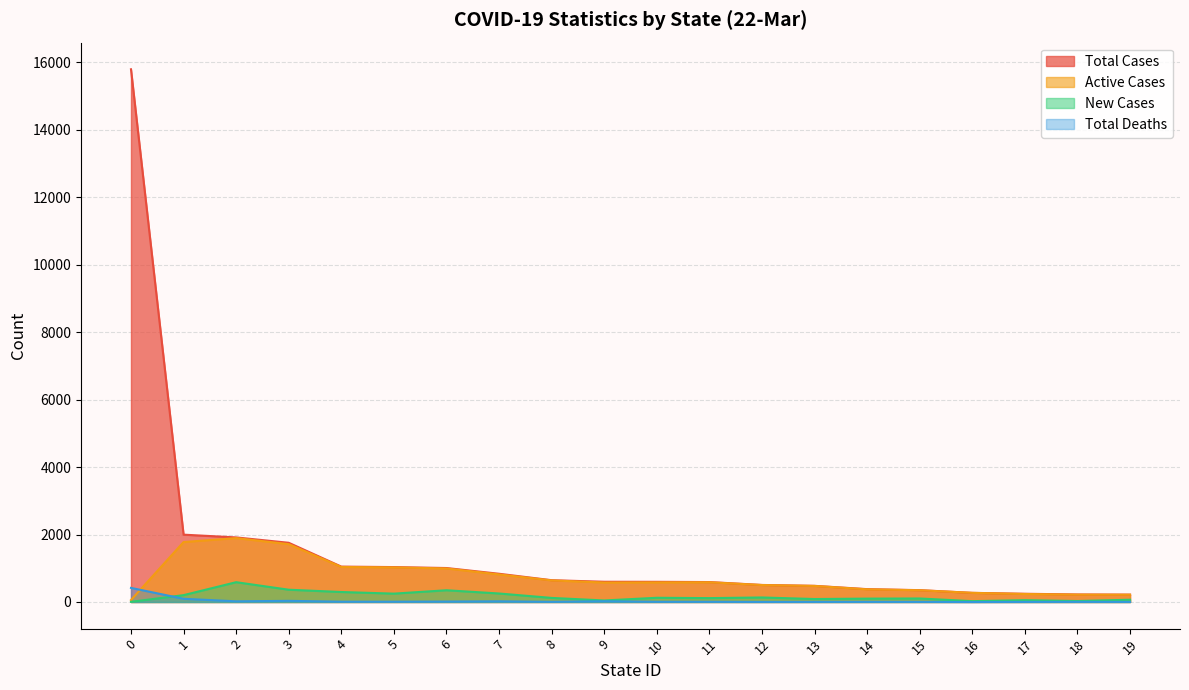

Reading left to right, extract all data points from this chart.

Total Cases: 0=15790	1=1996	2=1914	3=1755	4=1049	5=1035	6=1007	7=837	8=646	9=600	10=598	11=591	12=505	13=479	14=381	15=351	16=271	17=244	18=223	19=219
Active Cases: 0=58	1=1777	2=1894	3=1715	4=1038	5=1026	6=994	7=817	8=640	9=577	10=581	11=585	12=503	13=476	14=376	15=348	16=271	17=237	18=218	19=215
New Cases: 0=5	1=203	2=587	3=364	4=296	5=248	6=348	7=252	8=121	9=45	10=125	11=115	12=134	13=88	14=100	15=104	16=25	17=54	18=29	19=67
Total Deaths: 0=418	1=95	2=20	3=34	4=9	5=9	6=13	7=20	8=5	9=23	10=6	11=6	12=2	13=3	14=4	15=3	16=0	17=3	18=5	19=3